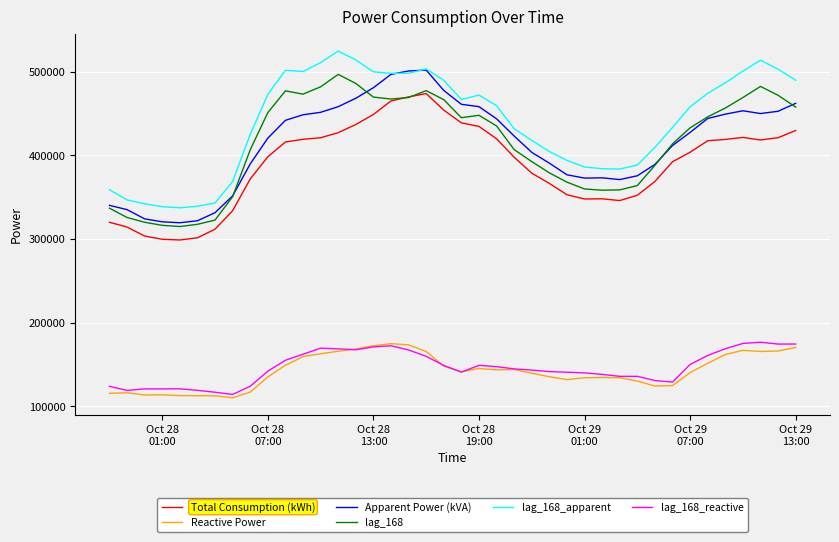

What are all the series names shown in the legend?

Total Consumption (kWh), Reactive Power, Apparent Power (kVA), lag_168, lag_168_apparent, lag_168_reactive